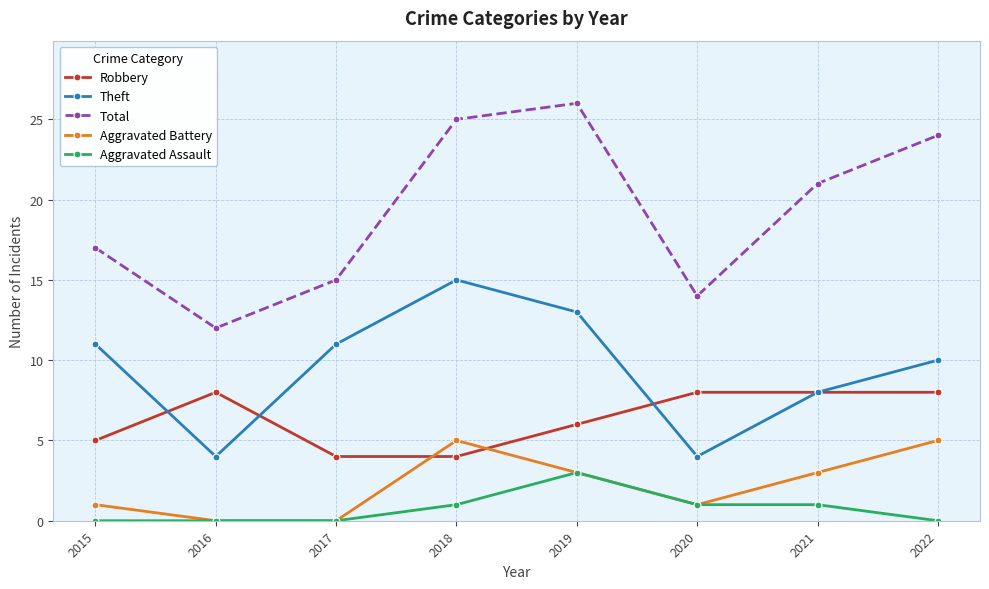

What is the sum of the Aggravated Battery values at 2018 and 2022?

10